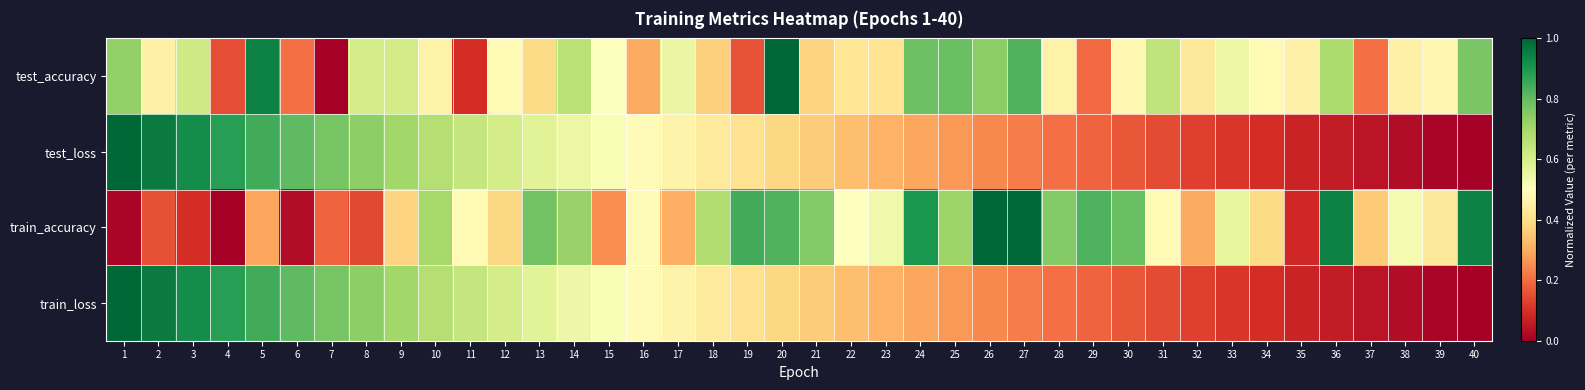

What is the total value across all series at 10?

2.5